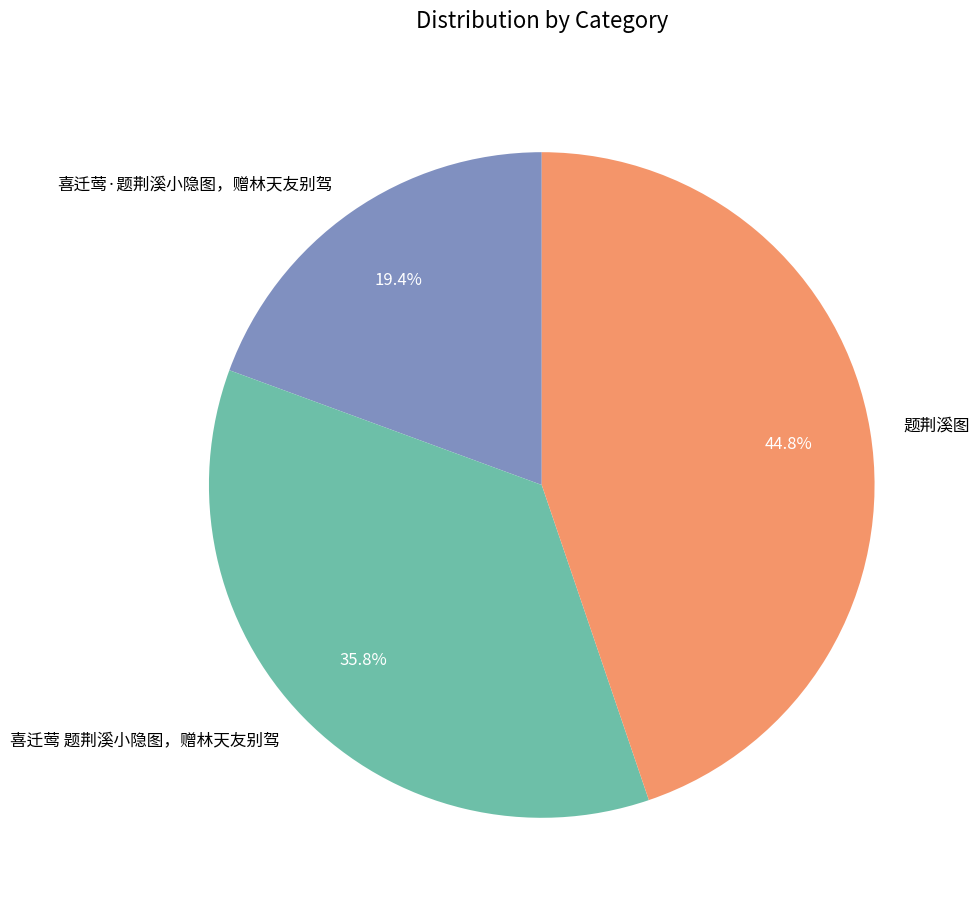

Between 题荆溪图 and 喜迁莺 题荆溪小隐图，赠林天友别驾, which is larger?

题荆溪图